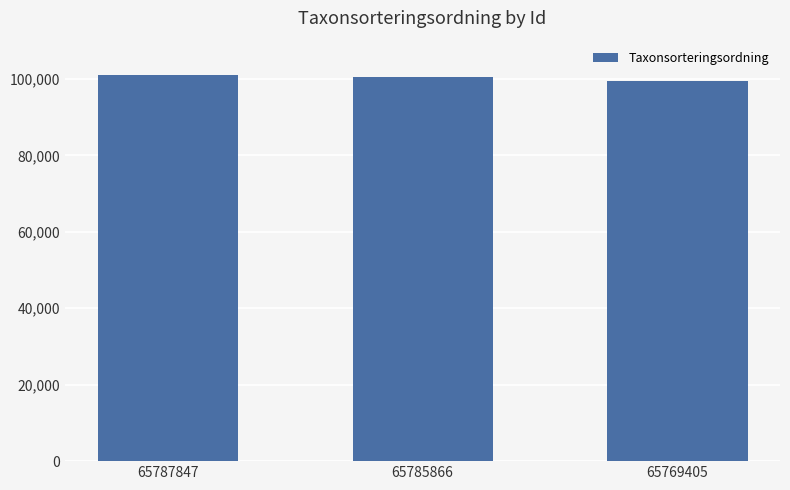

Where does the data first go above 100560?

65787847